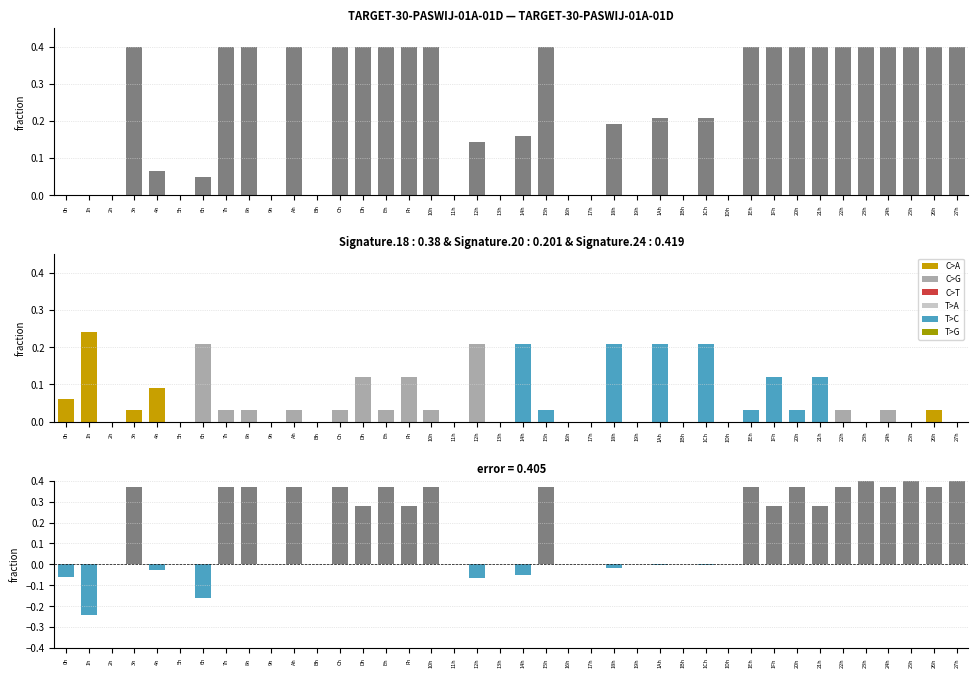

Reading left to right, list all the values displayed in this chart.

0.0	0.0	0.0	0.4	0.1	0.0	0.0	0.4	0.4	0.0	0.4	0.0	0.4	0.4	0.4	0.4	0.4	0.0	0.1	0.0	0.2	0.4	0.0	0.0	0.2	0.0	0.2	0.0	0.2	0.0	0.4	0.4	0.4	0.4	0.4	0.4	0.4	0.4	0.4	0.4